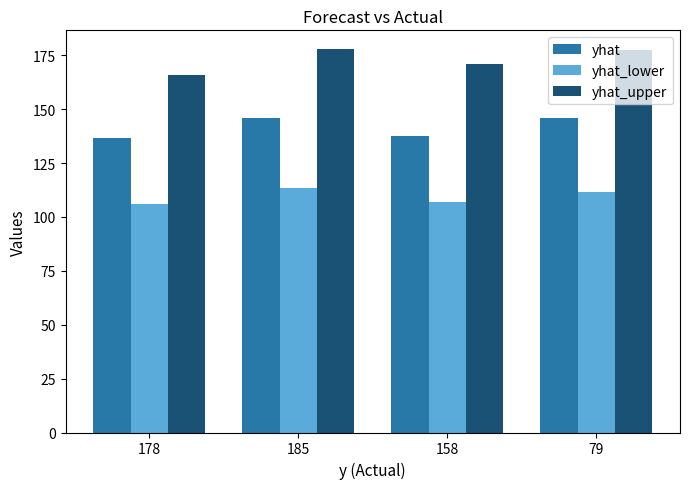

What is the total value across all series at 178?

408.8